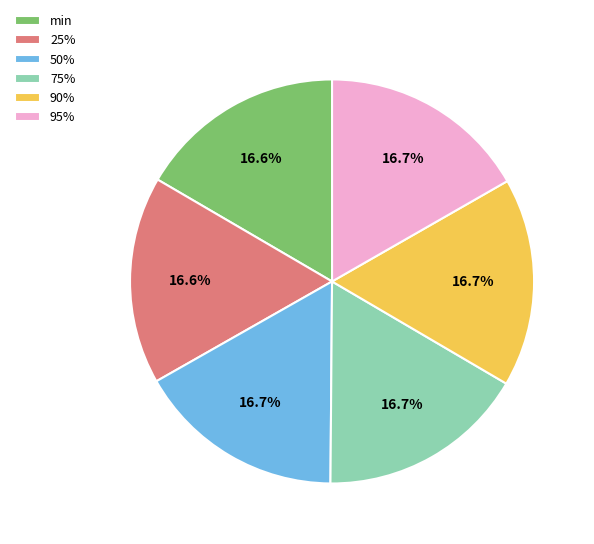

Approximately how many times larger is the value at 90% compared to min?

1.0